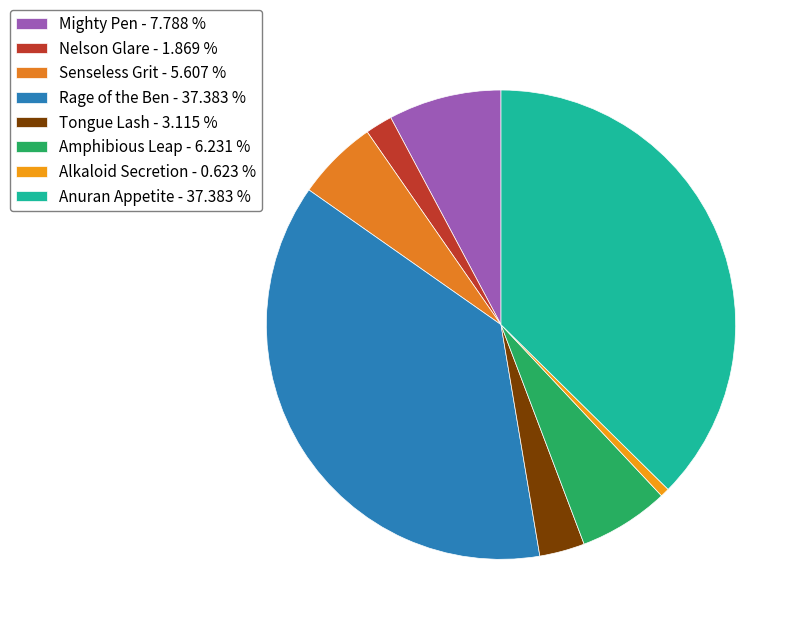

How many segments does this pie chart have?

8